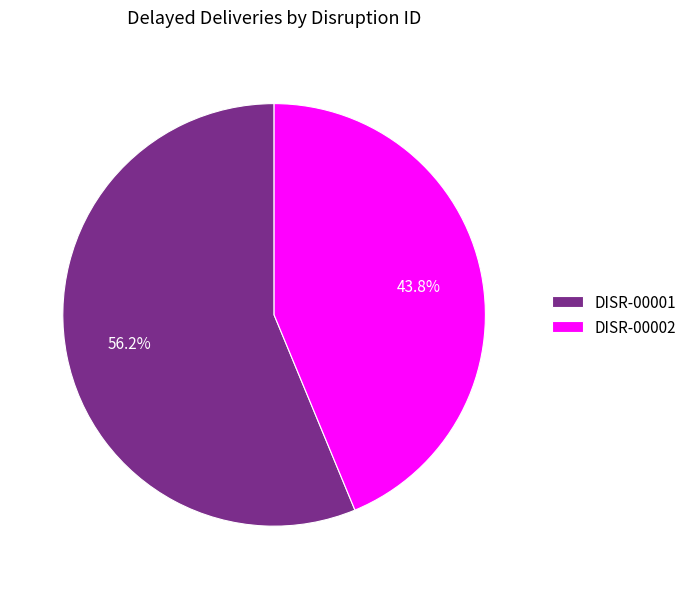

Approximately how many times larger is the value at DISR-00002 compared to DISR-00001?

0.8